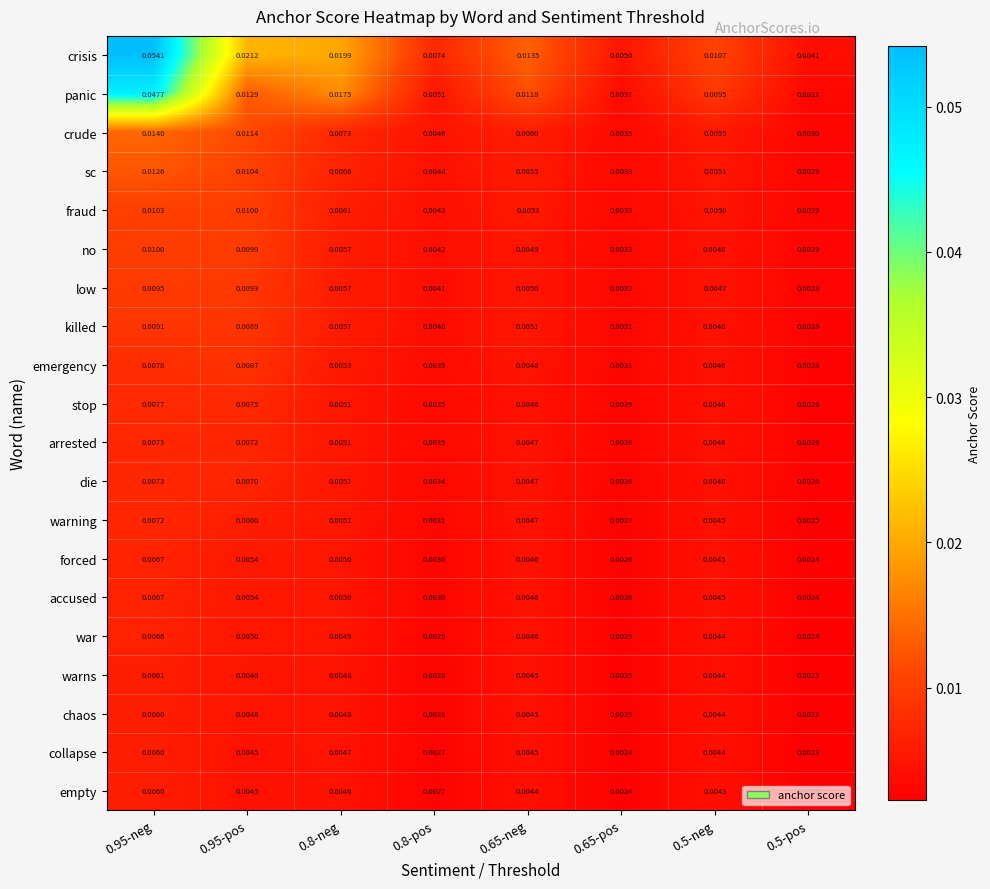

Which series has the widest spread of values?

crisis